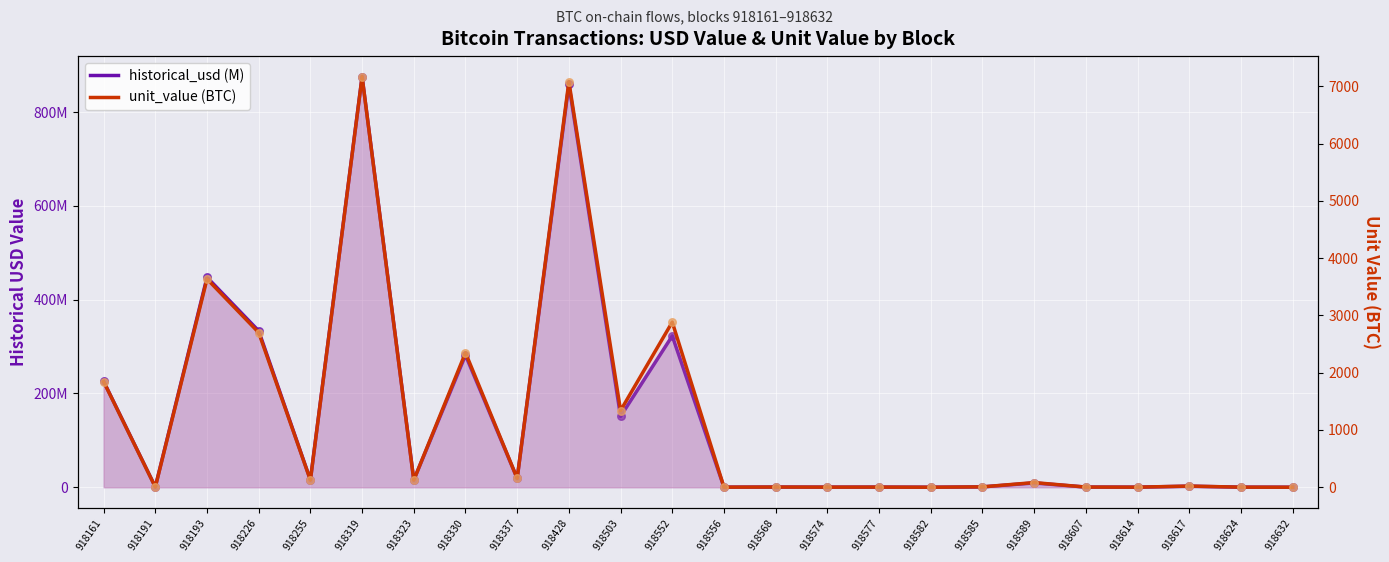

Is the value of unit_value (BTC) at 918589 greater than the value of historical_usd (M) at 918556?

No